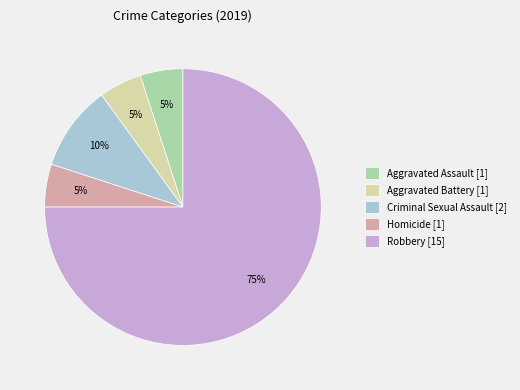

Is the sum of Homicide [1] and Criminal Sexual Assault [2] greater than half?

No